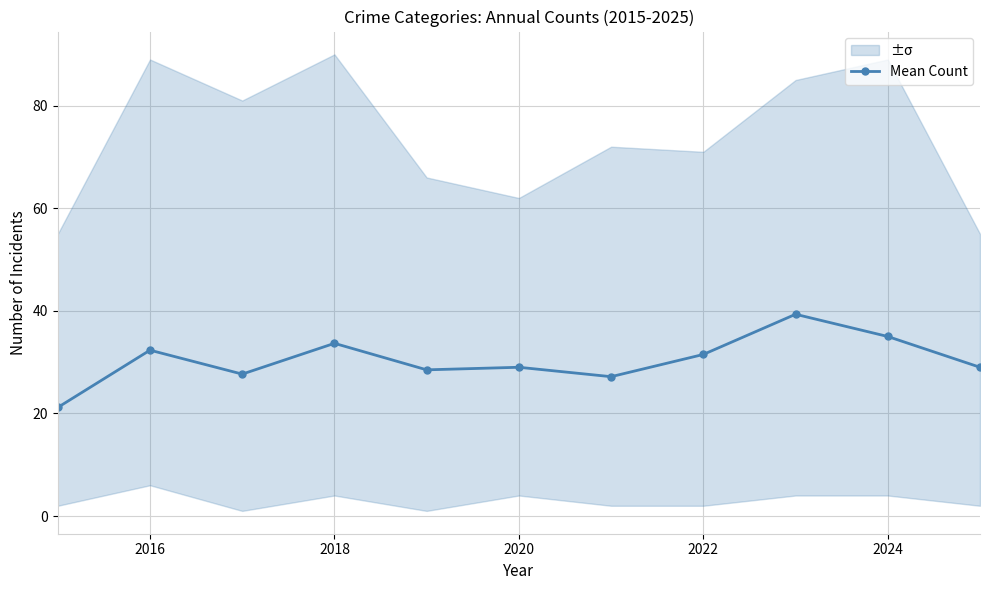

What is the label of the 10th point from the right?

2016